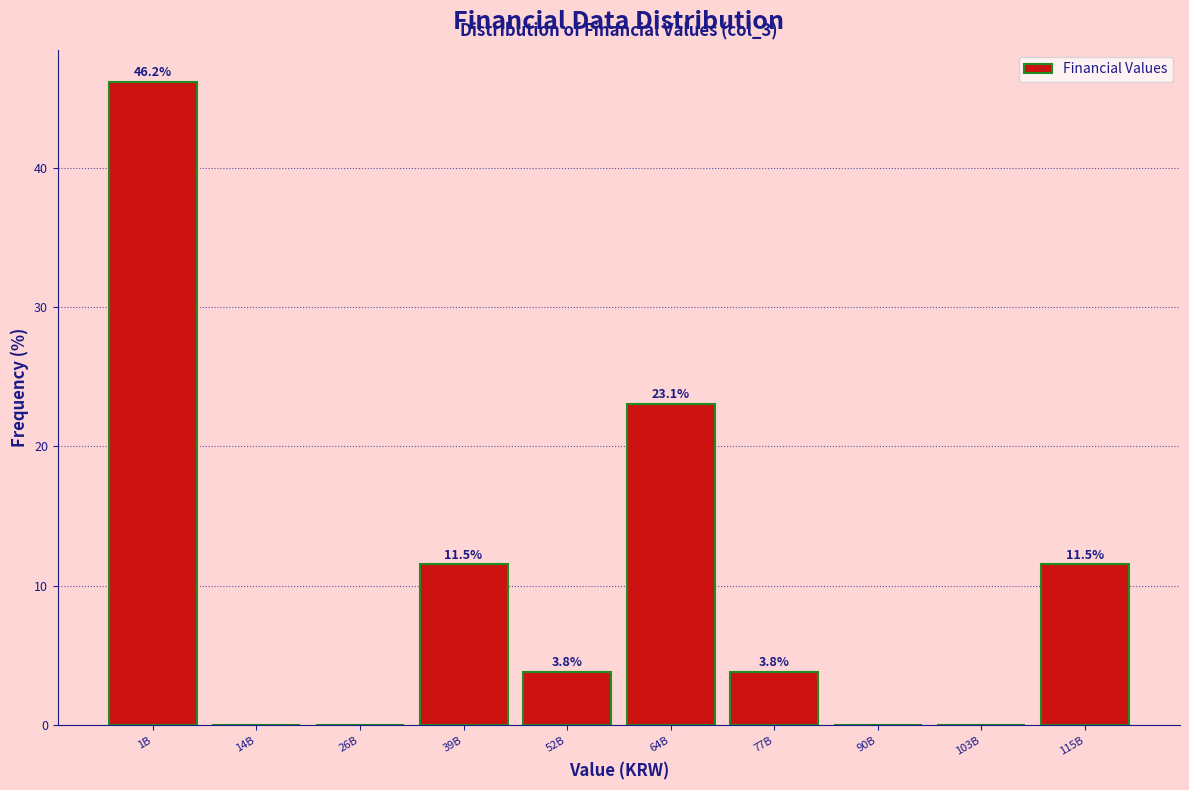

Reading right to left, what are all the values shown in this chart?

115B=11.5	103B=0.0	90B=0.0	77B=3.8	64B=23.1	52B=3.8	39B=11.5	26B=0.0	14B=0.0	1B=46.2